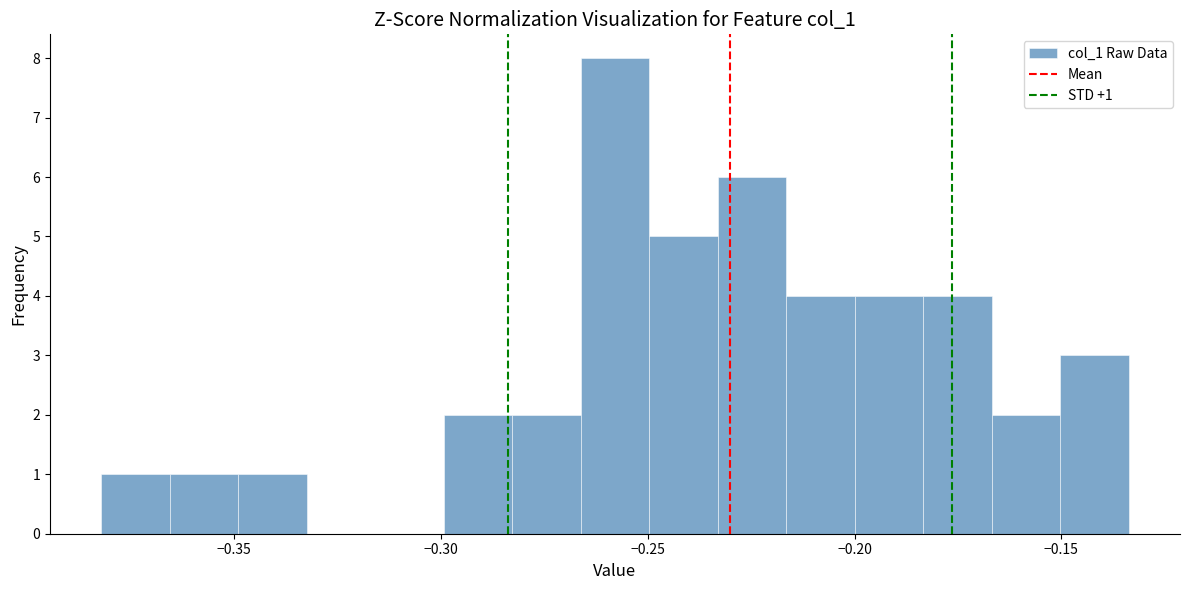

Read against the x-axis, roughly where is the centre of the tallest bar?

-0.260